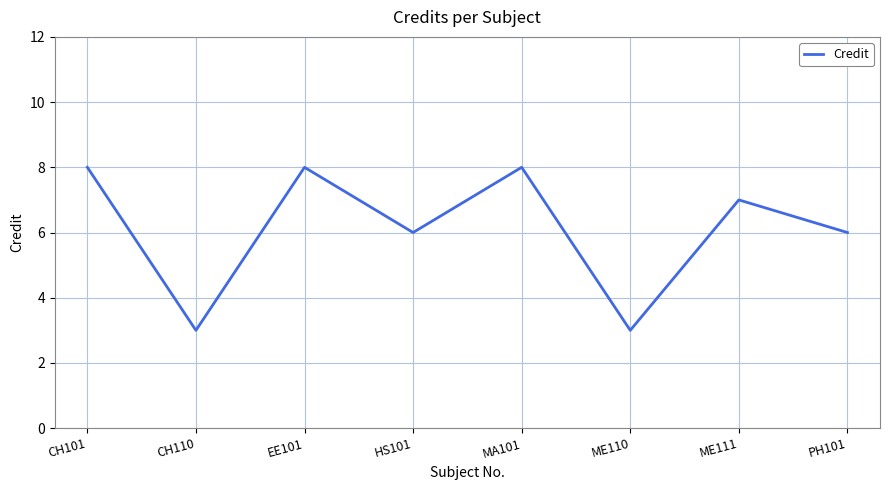

How many values are below 7?

4